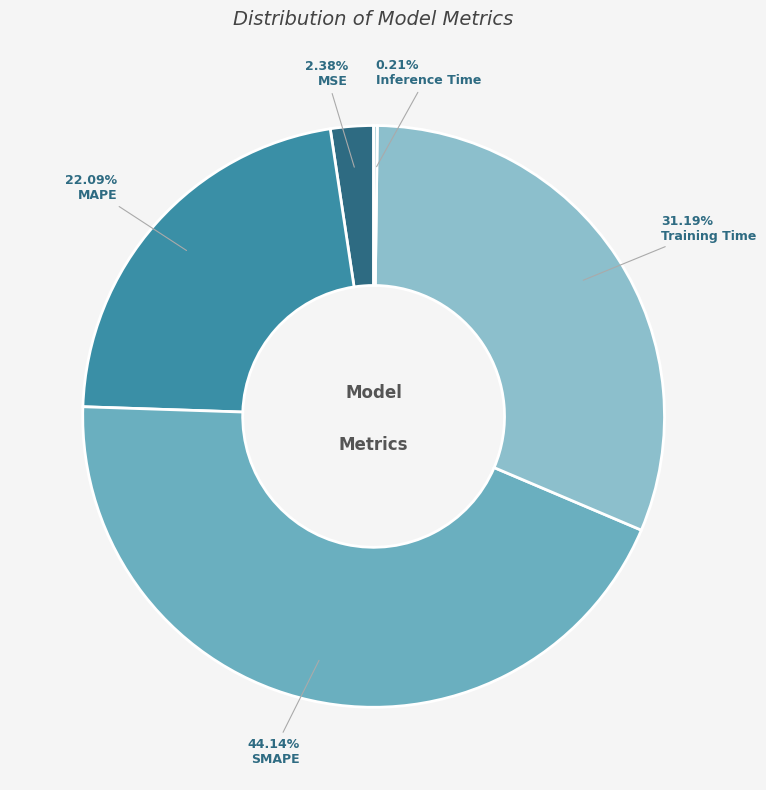

Rank the categories by value from lowest to highest.

Inference Time, MSE, MAPE, Training Time, SMAPE